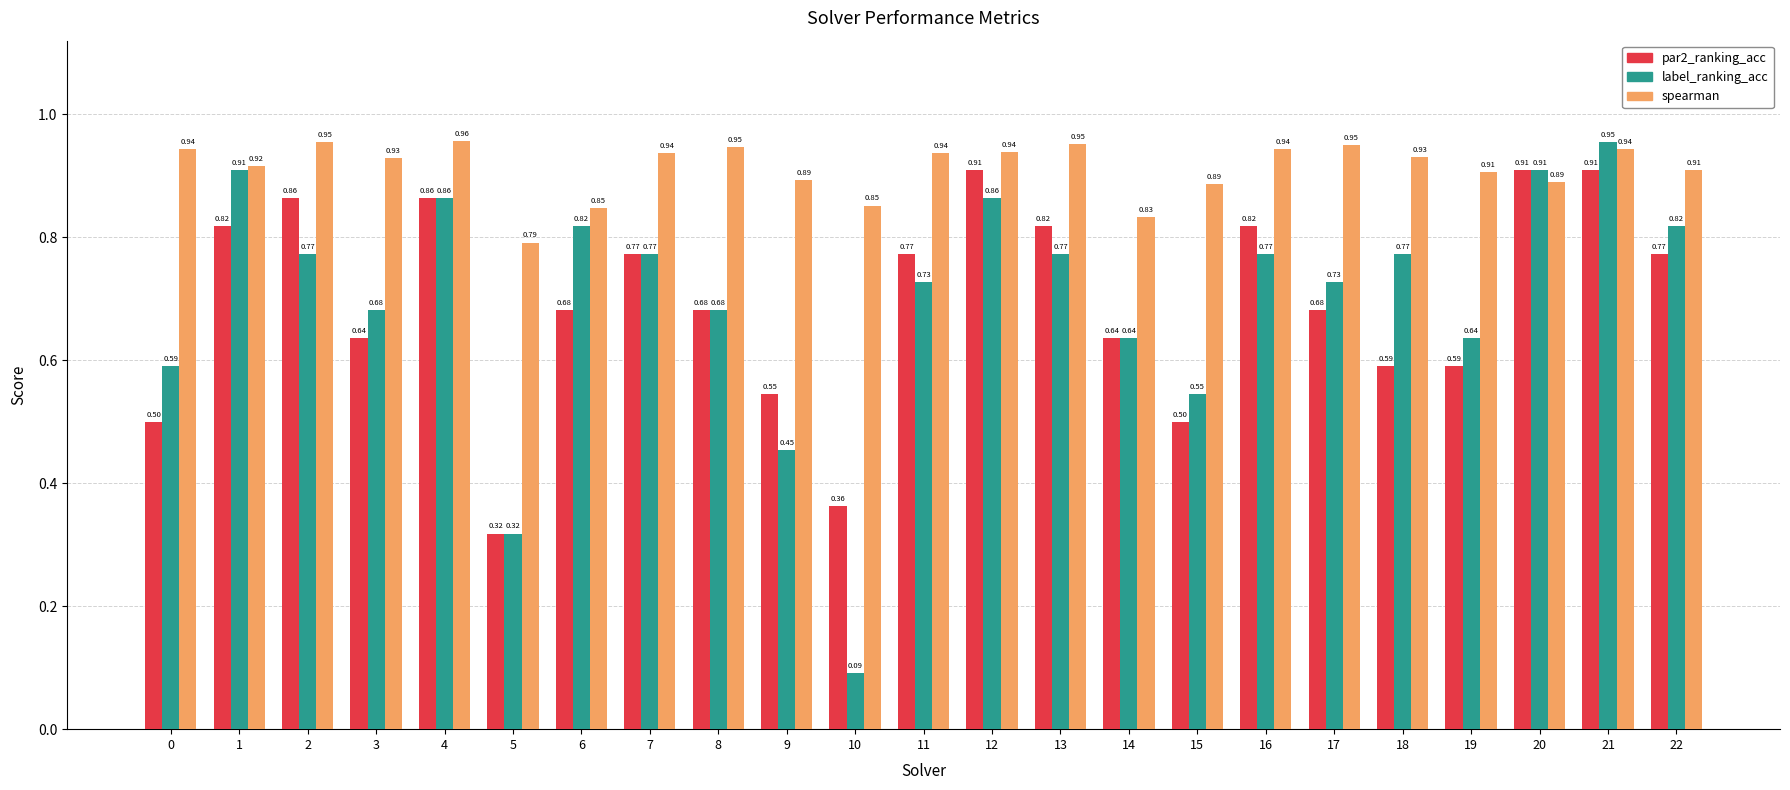

How many categories are shown in the chart?

23